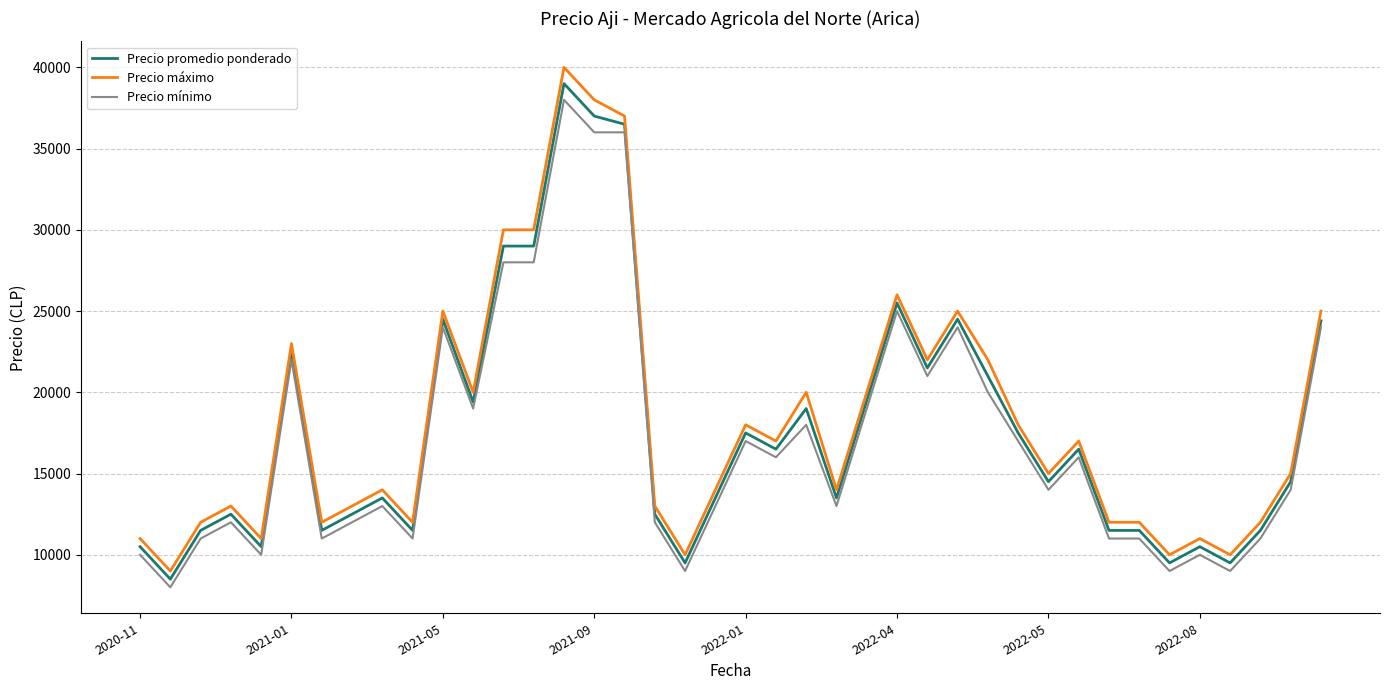

Which series has the largest range (max minus min)?

Precio máximo